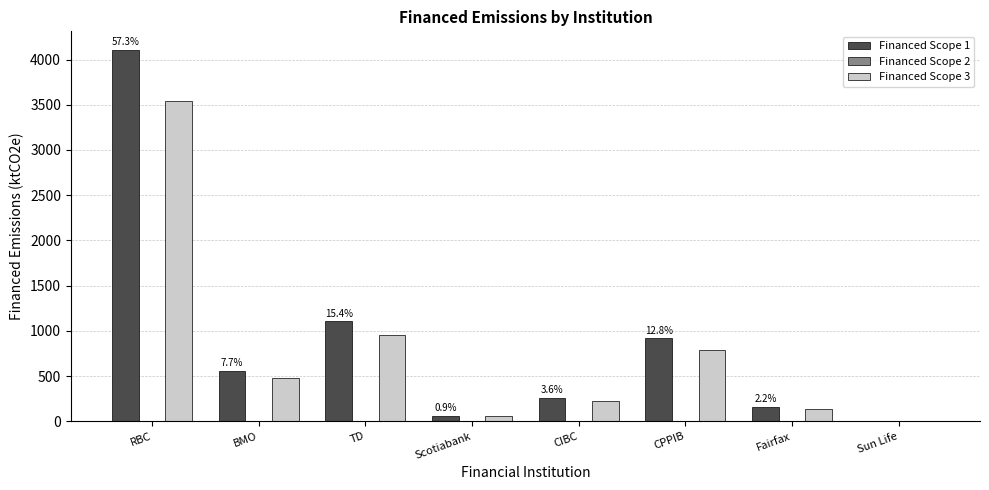

Is the value of Financed Scope 3 at CPPIB greater than the value of Financed Scope 1 at Scotiabank?

Yes